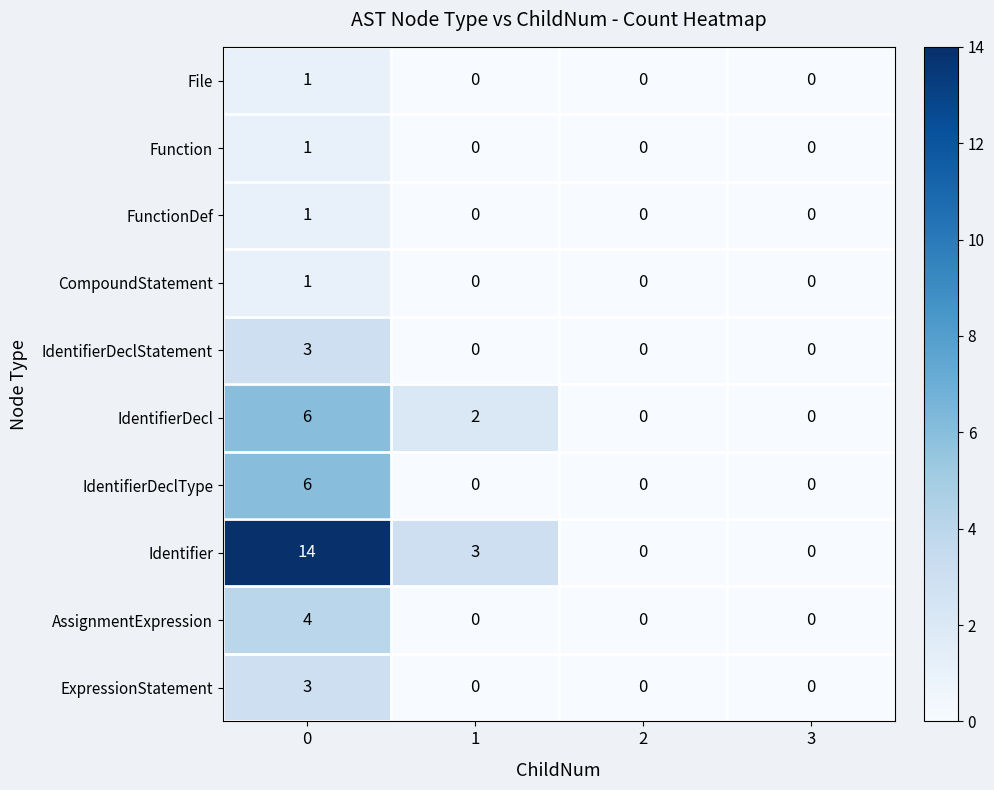

What is the difference between the highest and lowest values at 0?

13